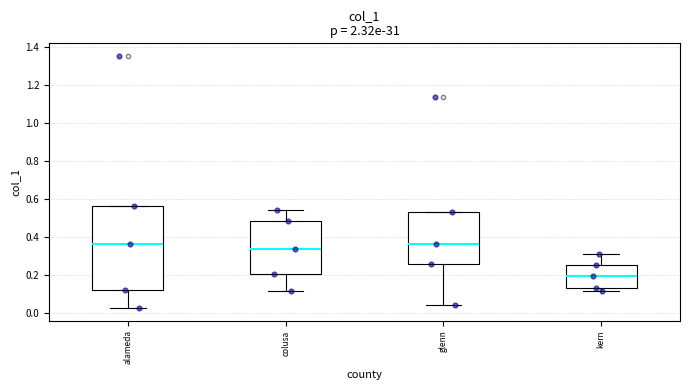

Reading left to right, read every box against the y-axis: the position of its median line, the range the box covers, and the ends of its whiskers. The values are not printed on the chart, so give them approximately, as read against the axis.

alameda: median 0.36, box 0.12 to 0.56, whiskers 0.02 to 0.56
colusa: median 0.34, box 0.20 to 0.48, whiskers 0.12 to 0.54
glenn: median 0.36, box 0.26 to 0.52, whiskers 0.04 to 0.52
kern: median 0.20, box 0.14 to 0.26, whiskers 0.12 to 0.32